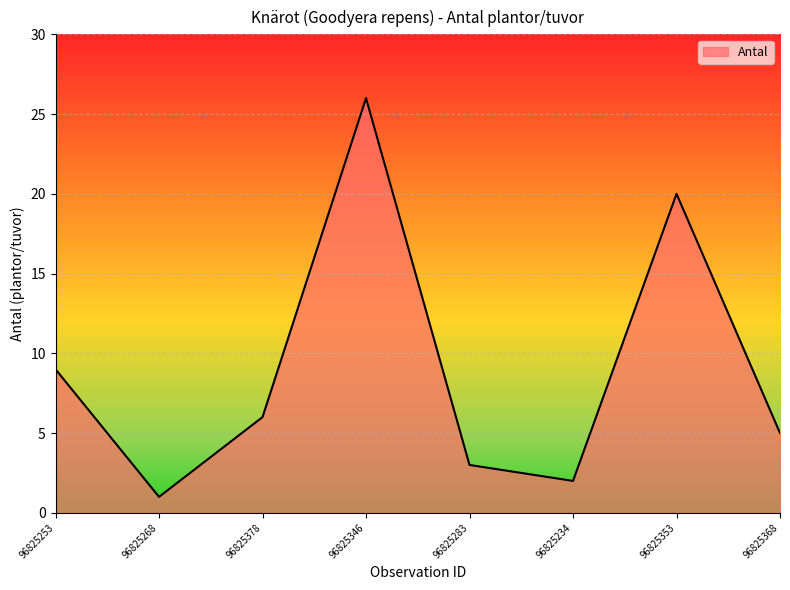

Reading left to right, transcribe all the data shown in this chart.

96825253=9	96825268=1	96825378=6	96825346=26	96825283=3	96825234=2	96825353=20	96825368=5